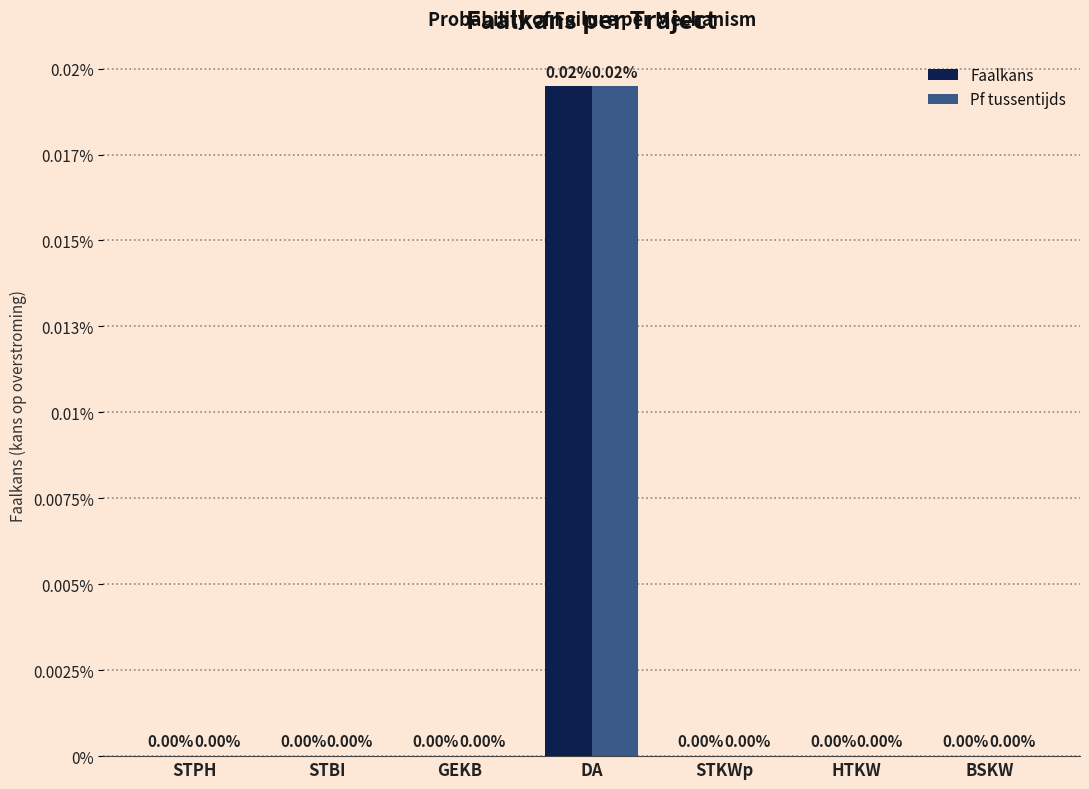

True or false: Pf tussentijds has a value of 0.0 at STBI.

True